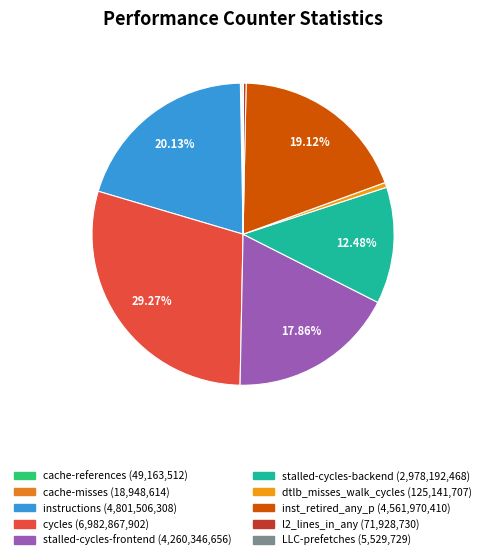

Approximately how many times larger is the value at instructions compared to dtlb_misses_walk_cycles?

38.4